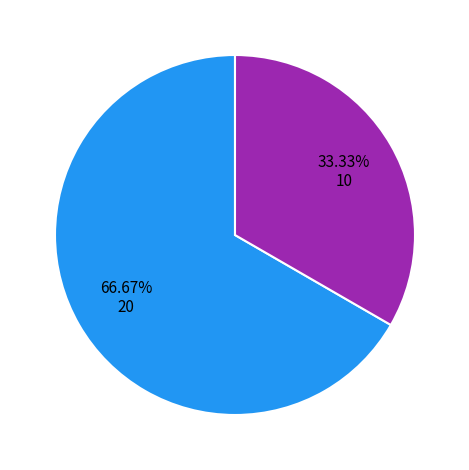

Is there any slice that represents more than half of the pie?

Yes